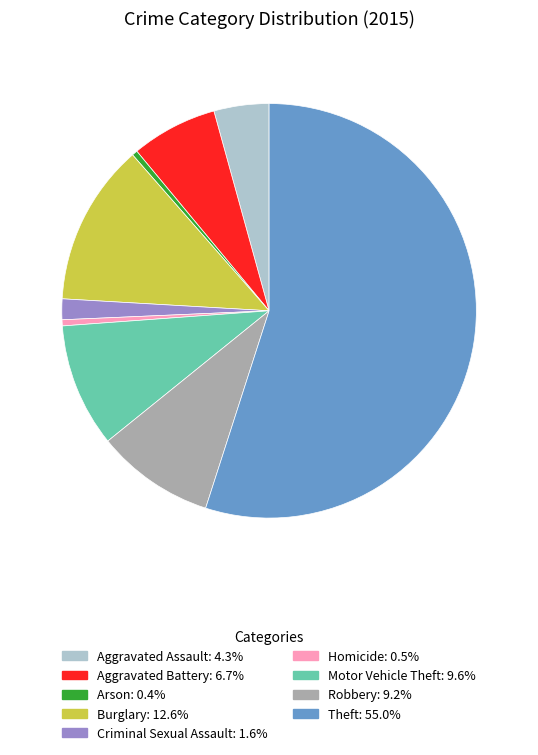

What is the majority slice?

Theft